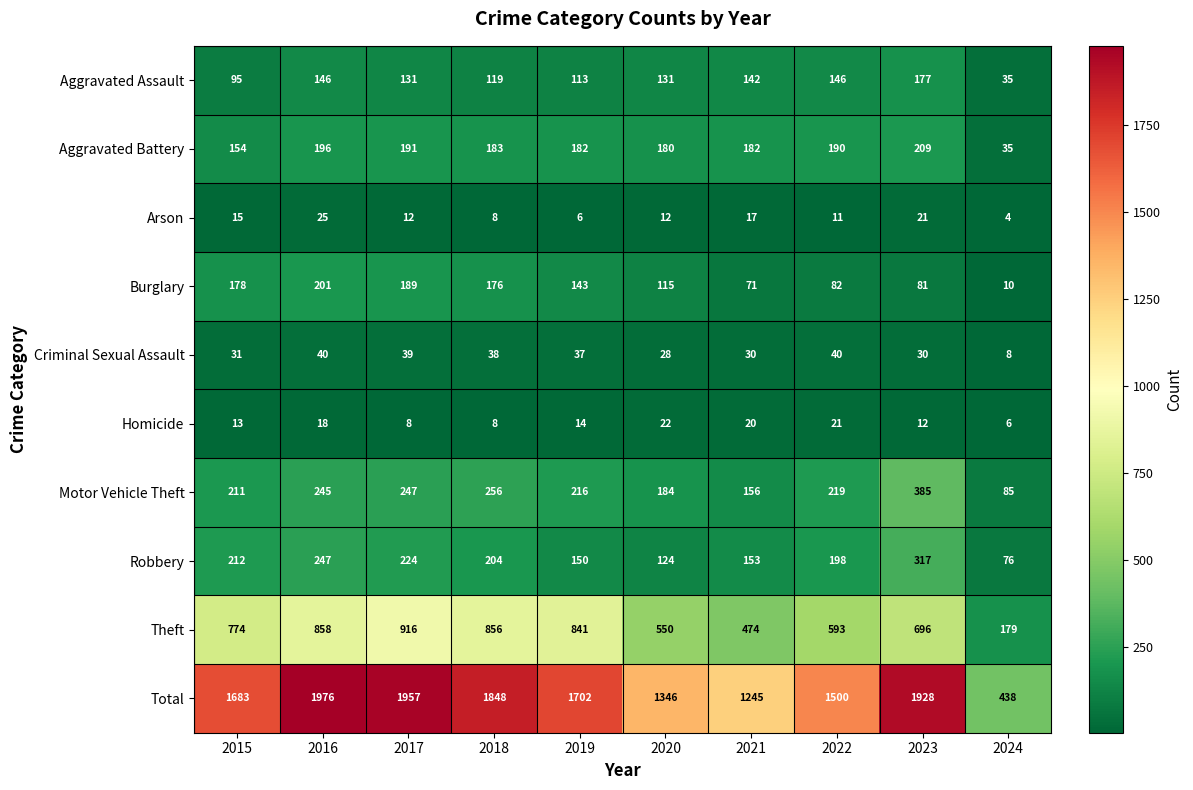

List the labels in order of Theft value, smallest first.

2024, 2021, 2020, 2022, 2023, 2015, 2019, 2018, 2016, 2017